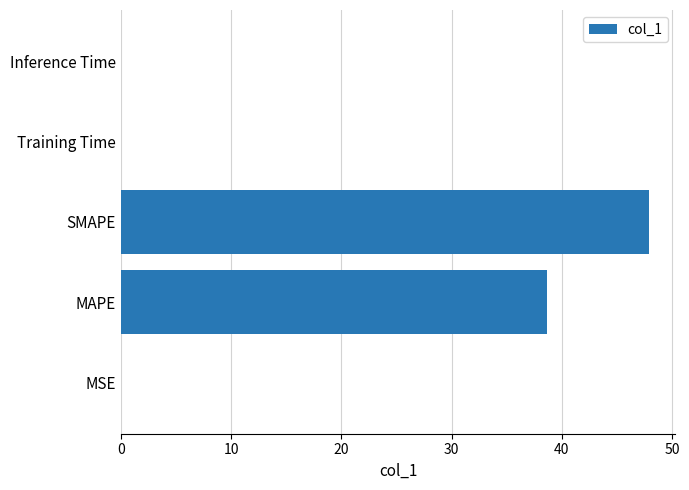

True or false: the data shows 38.6 at MAPE.

True